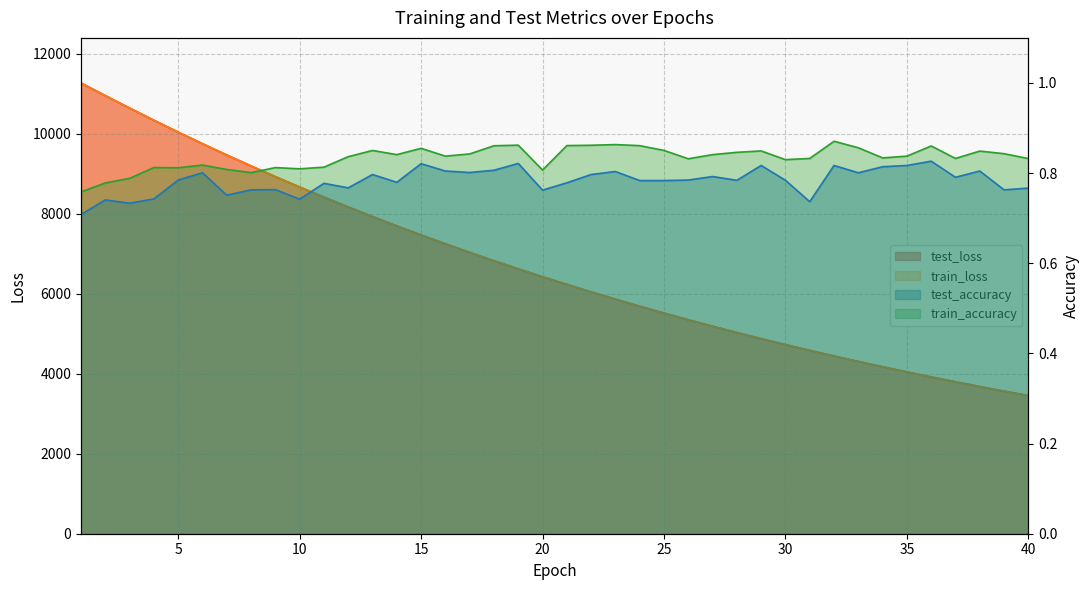

Which category has the highest value in the train_loss series?

1